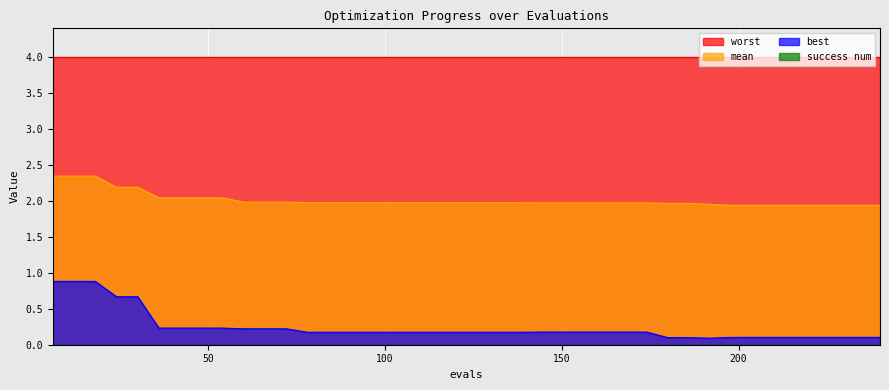

What is the value of the best point at the 24th from the left?

0.2